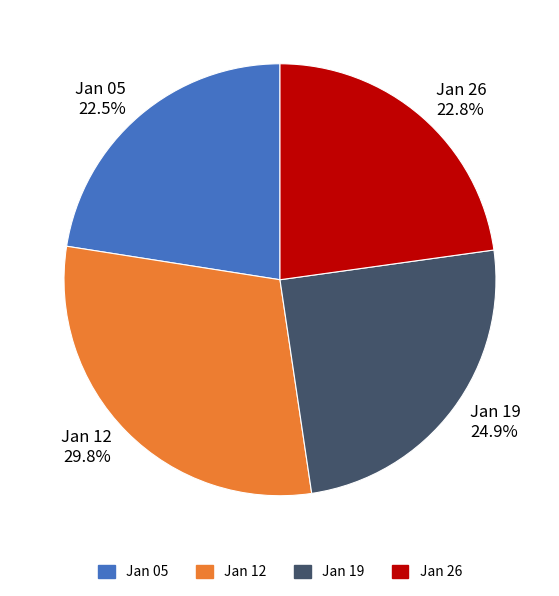

Which category has the biggest portion of the pie?

Jan 12 29.8%